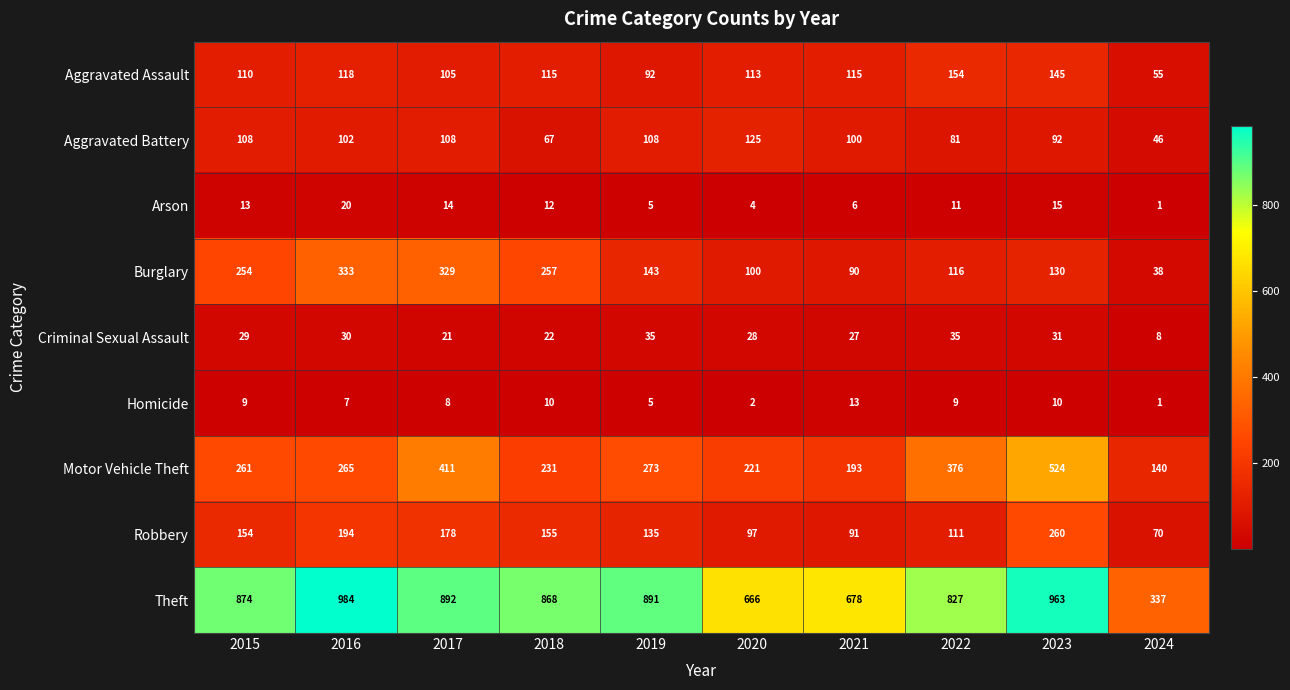

Rank the categories by Burglary value from highest to lowest.

2016, 2017, 2018, 2015, 2019, 2023, 2022, 2020, 2021, 2024